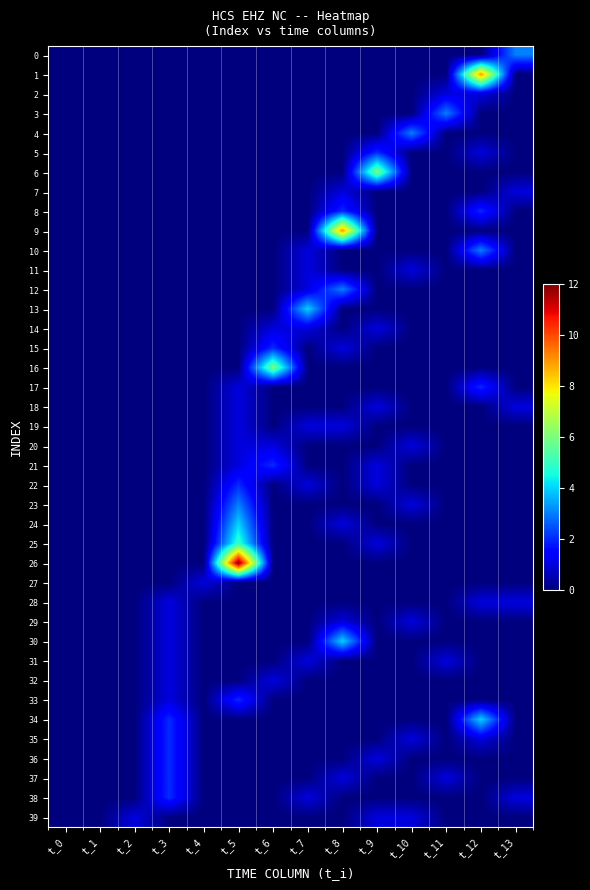

Rank the series by their maximum value, from highest to lowest.

26, 1, 9, 6, 16, 25, 13, 24, 30, 34, 0, 3, 4, 10, 12, 23, 5, 8, 15, 17, 21, 22, 33, 35, 36, 37, 38, 2, 7, 11, 14, 18, 19, 20, 27, 28, 29, 31, 32, 39